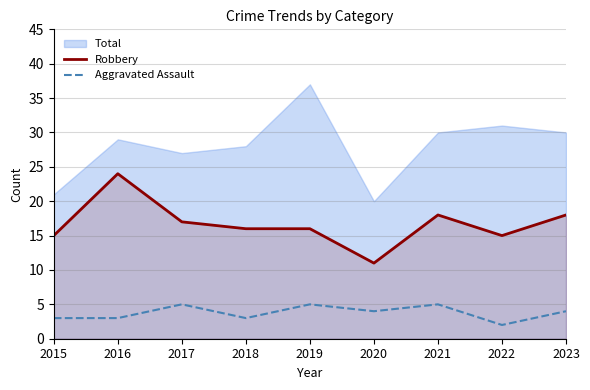

At which label does Aggravated Assault reach its minimum?

2022